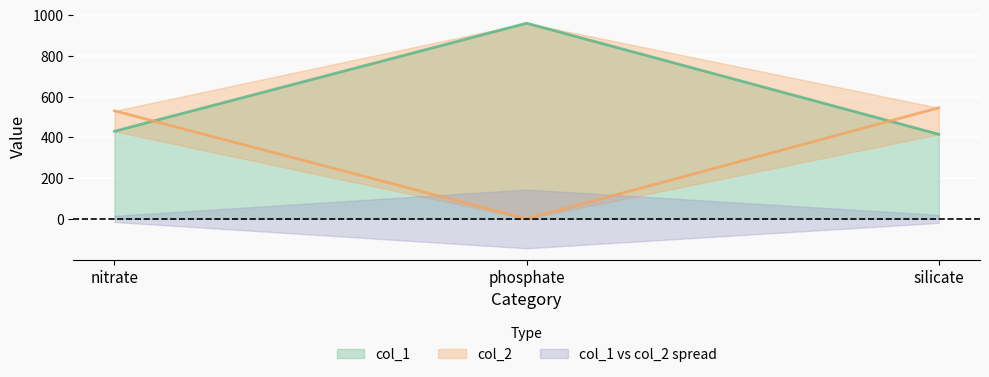

List the labels in order of col_1 value, smallest first.

silicate, nitrate, phosphate